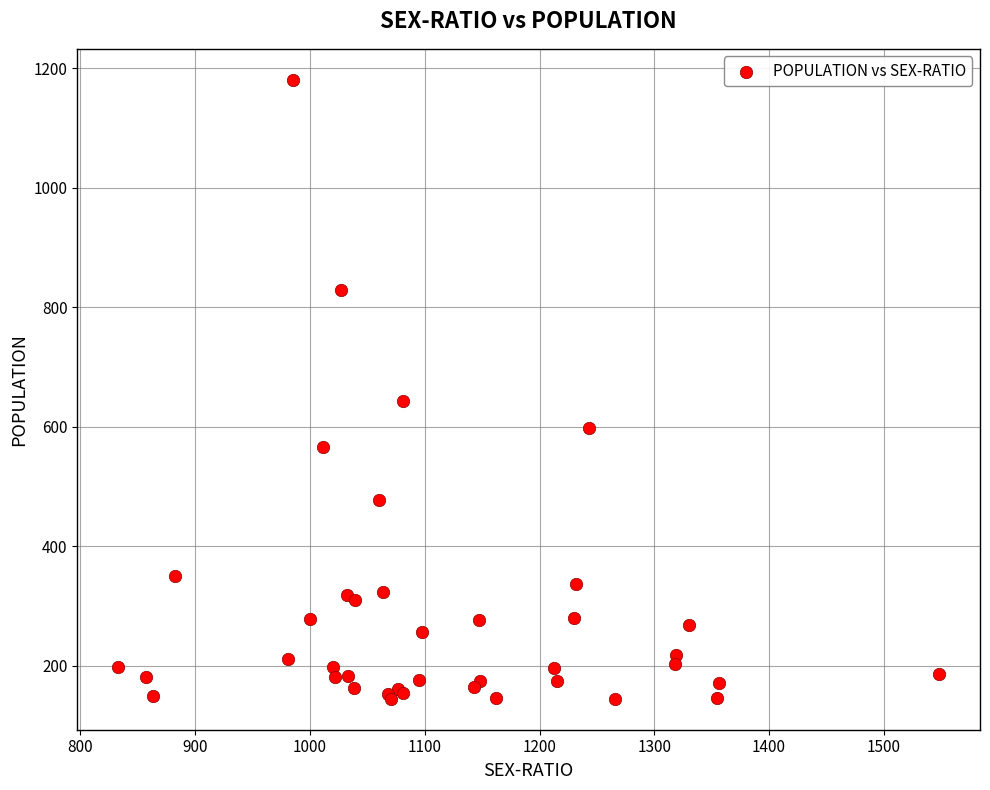

What Y value in the scatter plot is closest to 663?

643